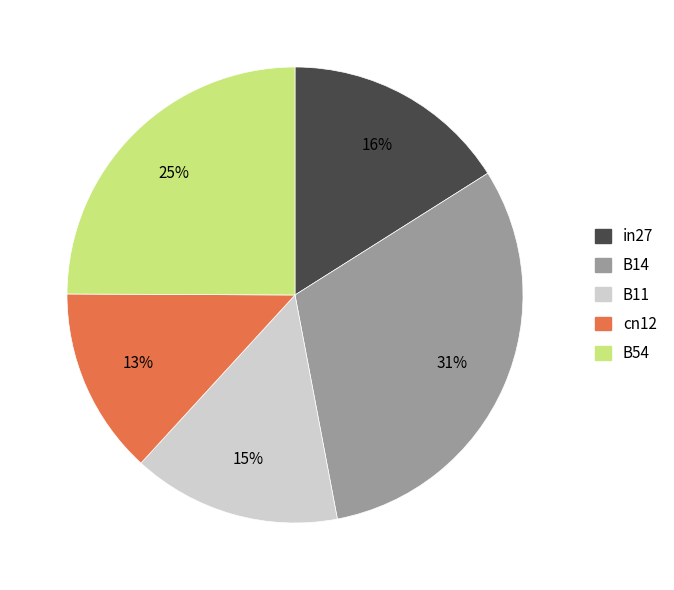

True or false: B14 accounts for 31% of the total.

True